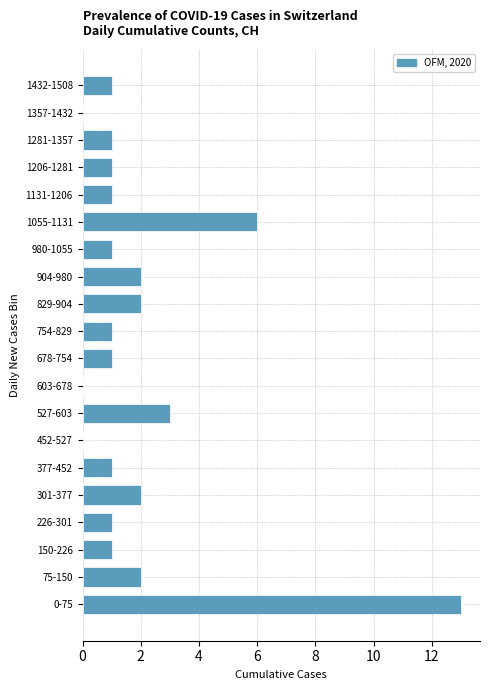

Reading bottom to top, extract all data points from this chart.

0-75=13	75-150=2	150-226=1	226-301=1	301-377=2	377-452=1	452-527=0	527-603=3	603-678=0	678-754=1	754-829=1	829-904=2	904-980=2	980-1055=1	1055-1131=6	1131-1206=1	1206-1281=1	1281-1357=1	1357-1432=0	1432-1508=1